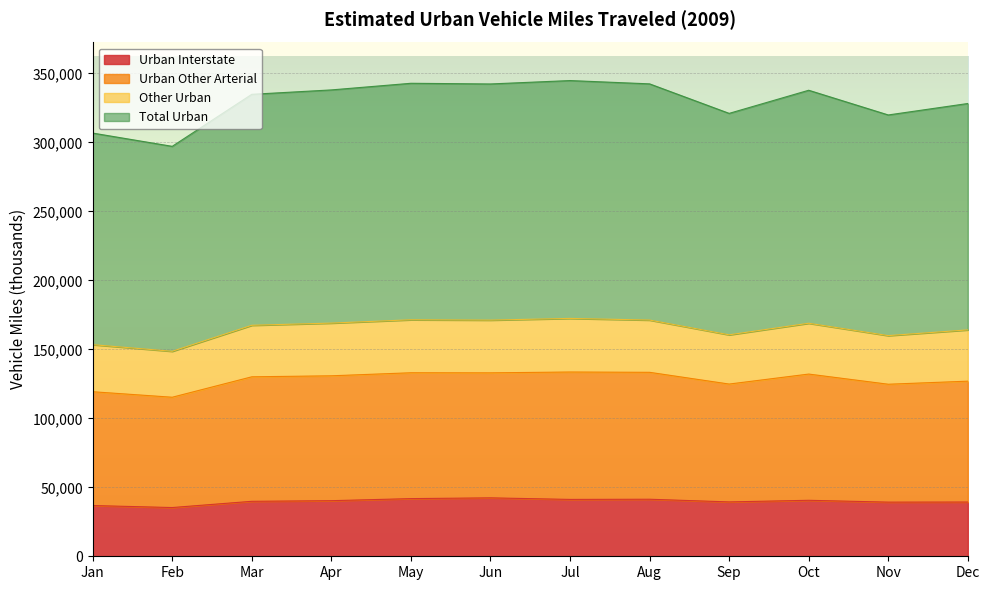

True or false: Urban Other Arterial and Urban Interstate intersect in this chart.

False